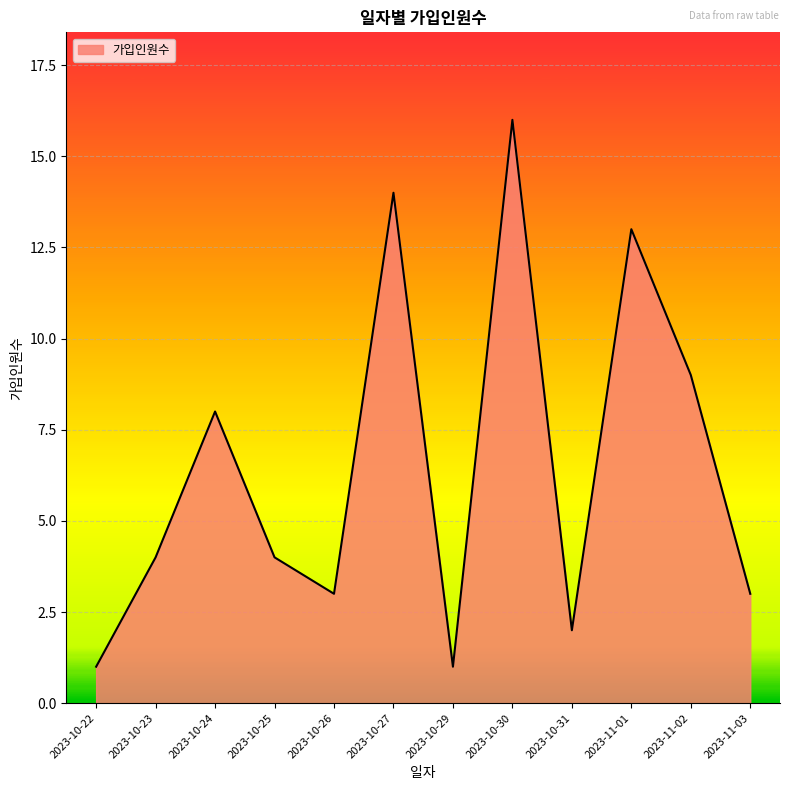

What is the maximum value shown in the chart?

16